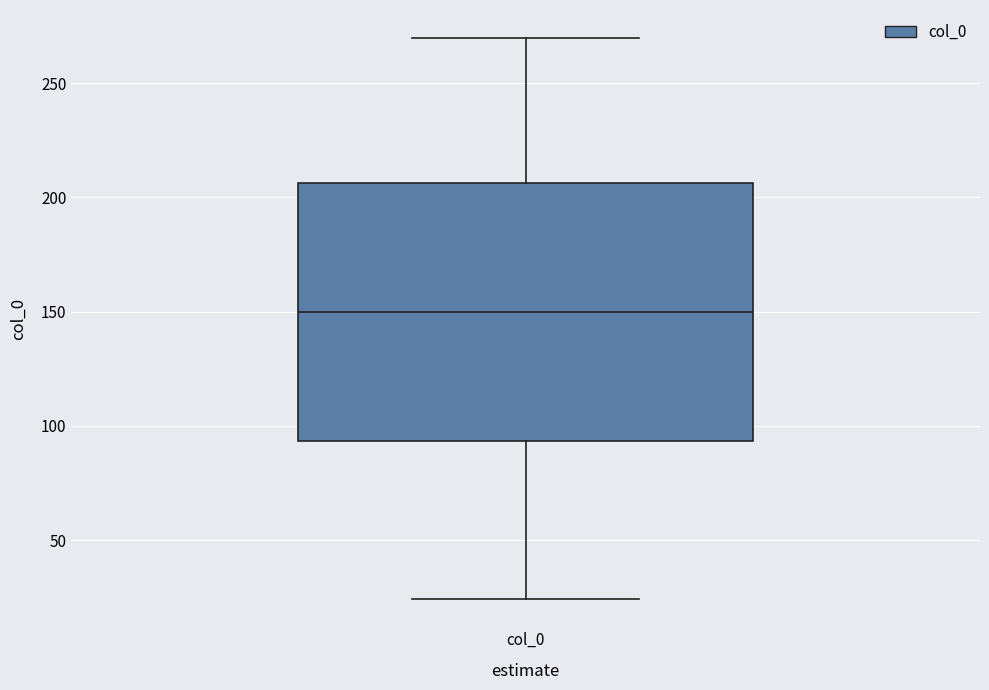

Read this box plot against the y-axis: the position of the median line, the range covered by the box, and the ends of both whiskers. The values are not printed on the chart, so give them approximately, as read against the axis.

median 150, box 95 to 205, whiskers 25 to 270